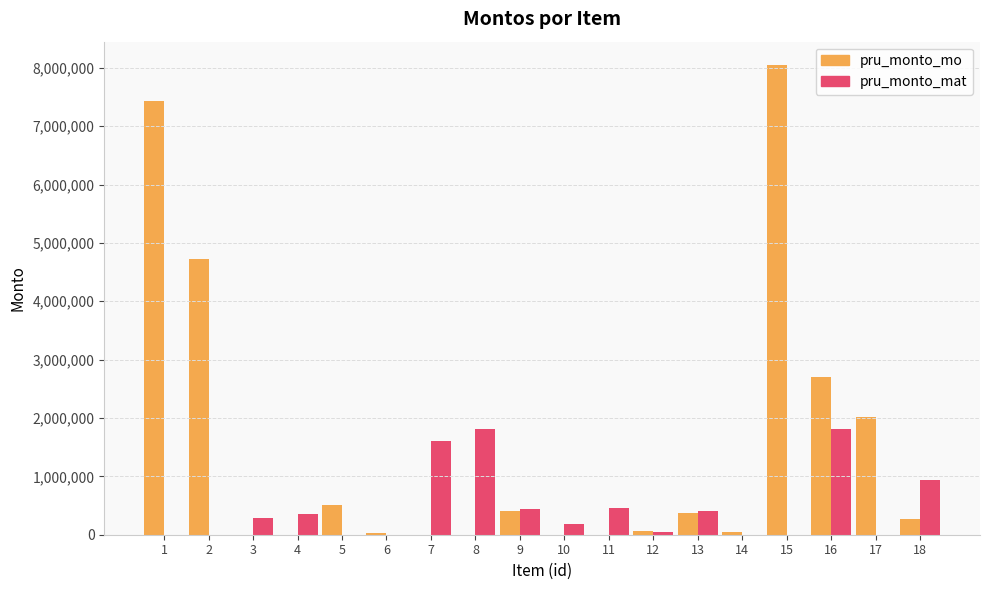

Which category has the highest value in the pru_monto_mo series?

15